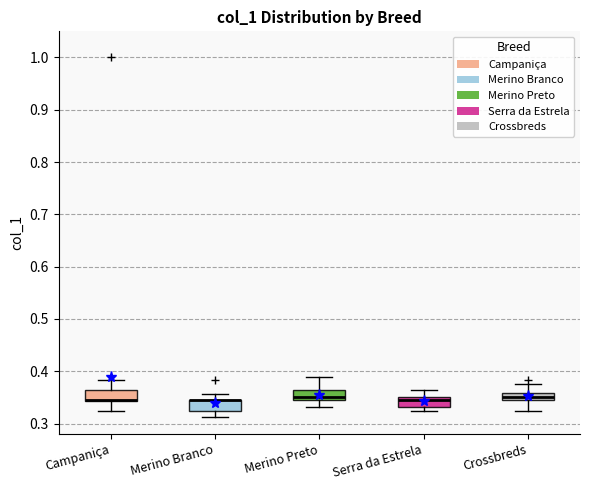

Where is the lower edge of the box for Serra da Estrela on the y-axis? The values are not printed on the chart, so give them approximately, as read against the axis.

0.33